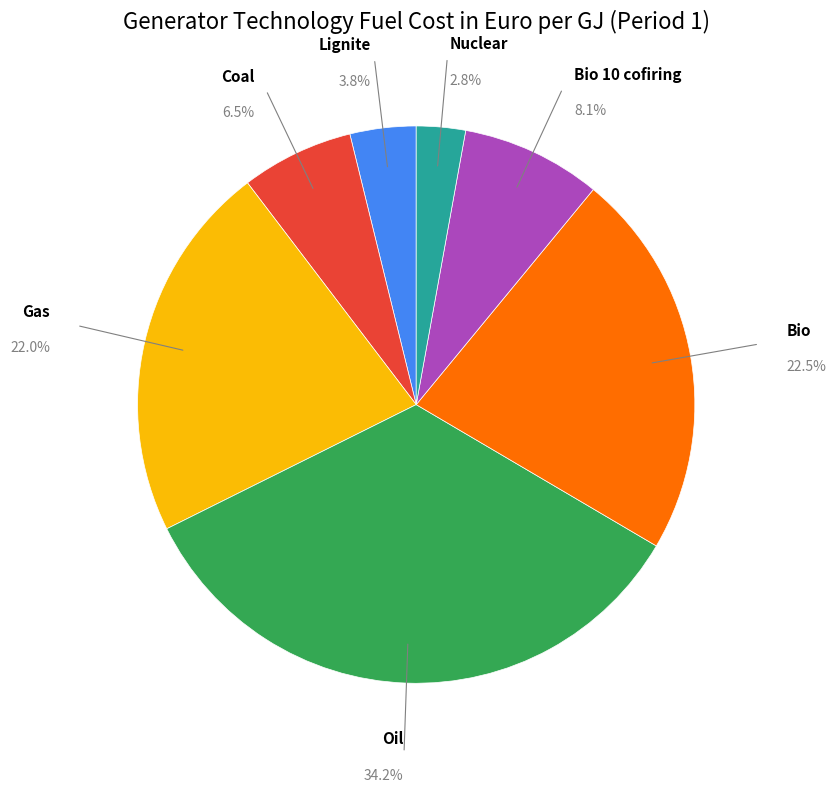

Count the number of slices in the pie.

7